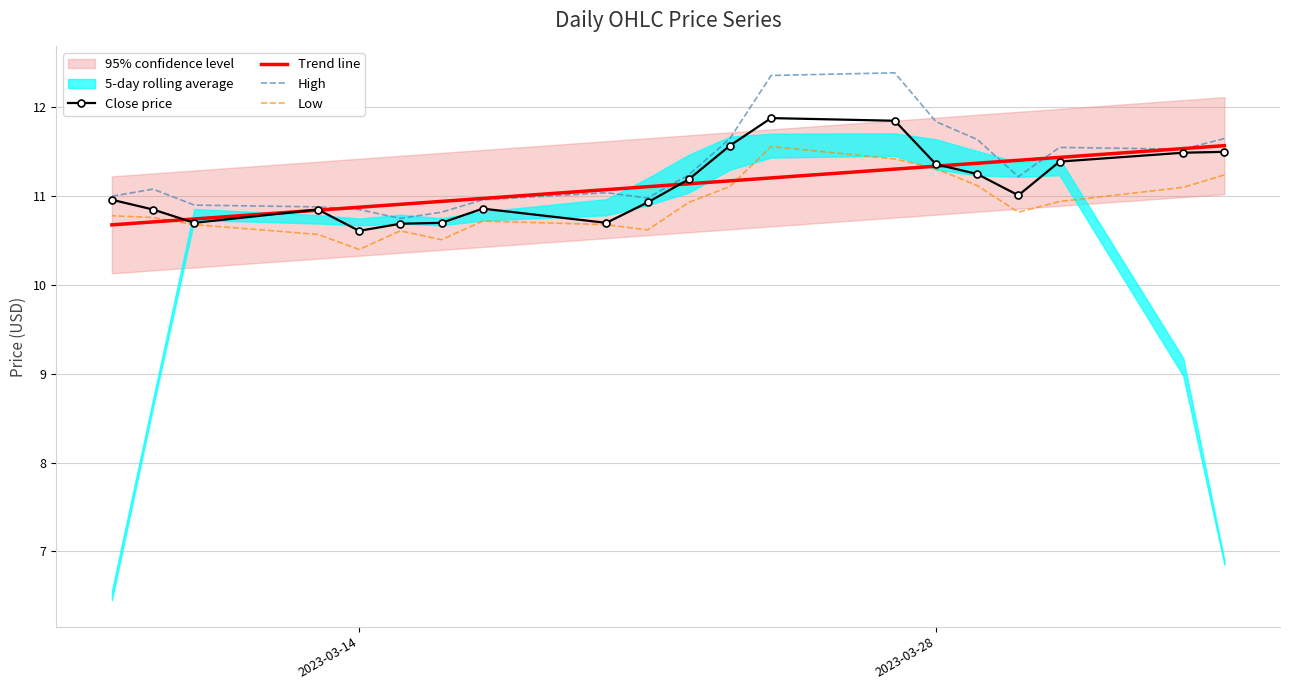

Is the value of High at 3 greater than the value of Close price at 12?

Yes